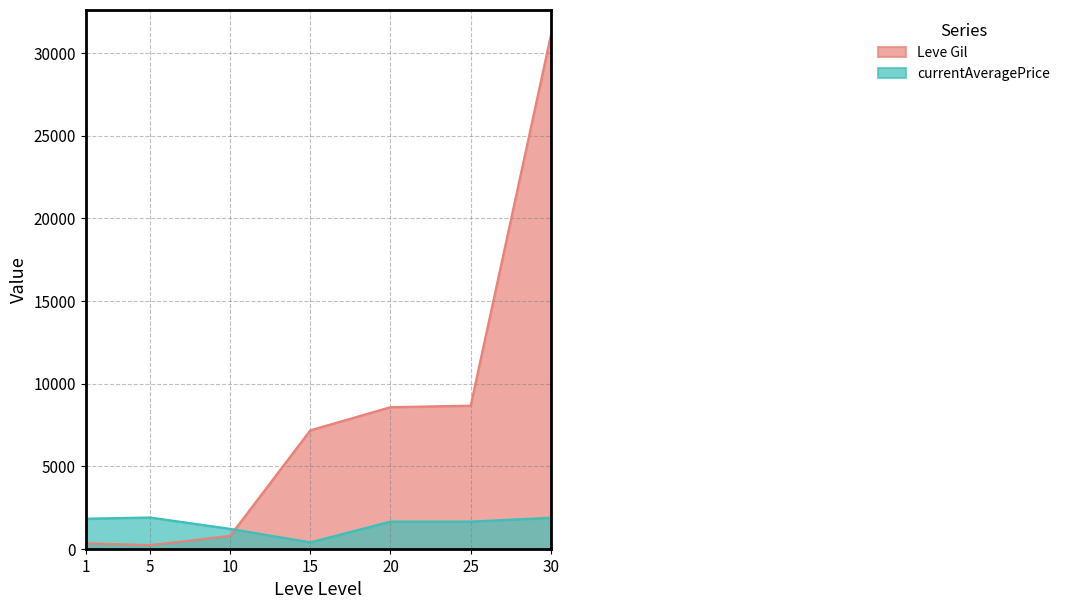

Does the chart display data point markers on the line(s)?

No